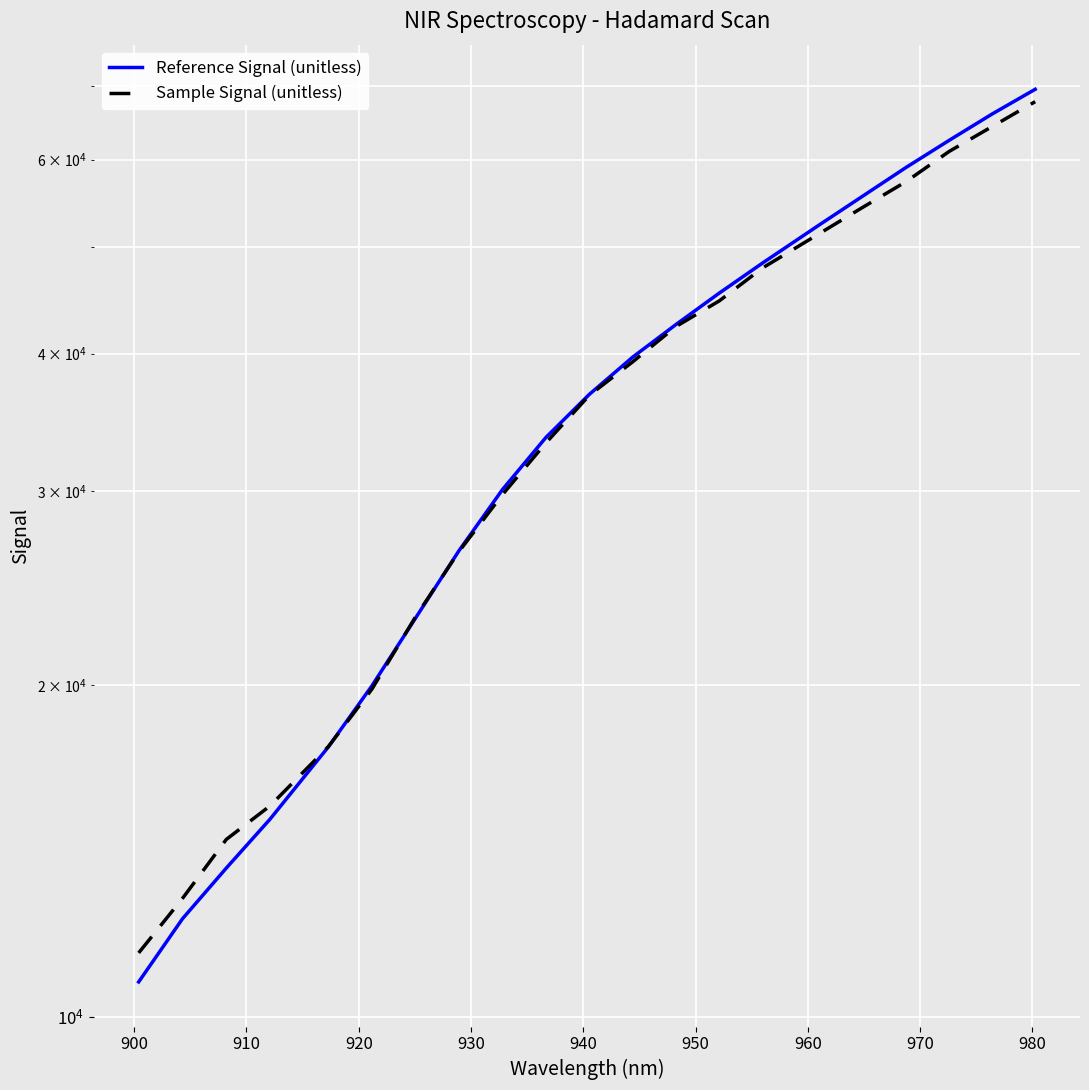

How many lines are shown in the chart?

2